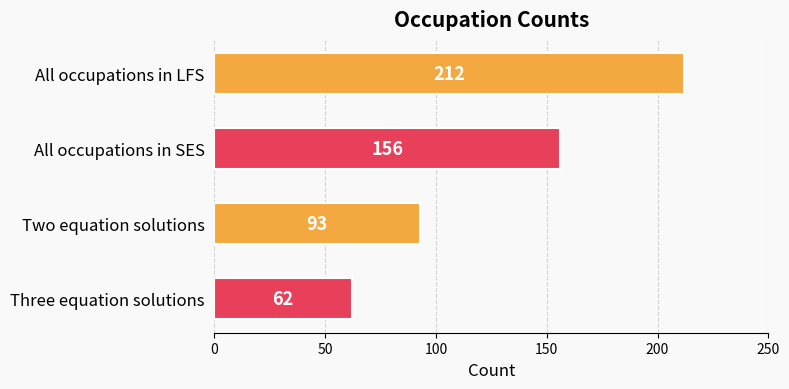

What is the sum of all values?

523